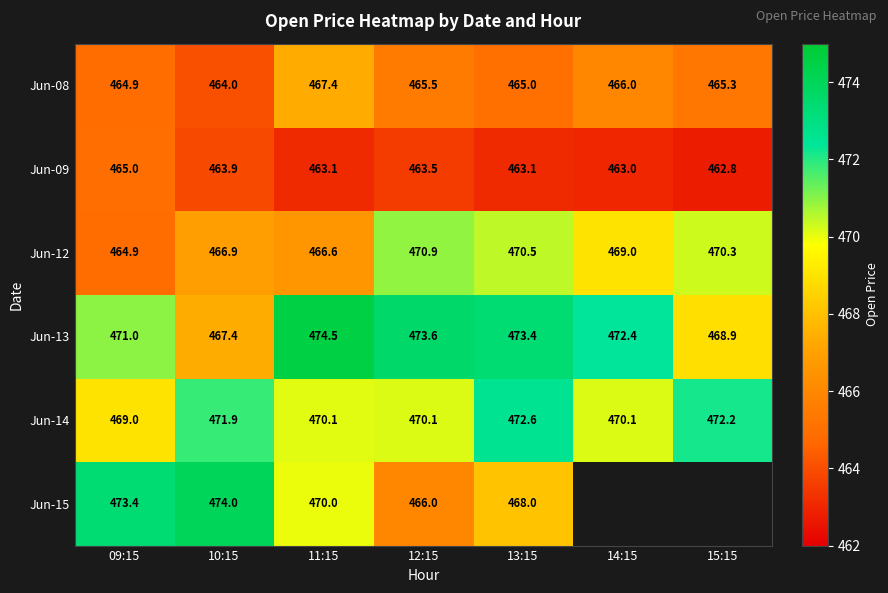

At which category is the sum across all series the highest?

13:15